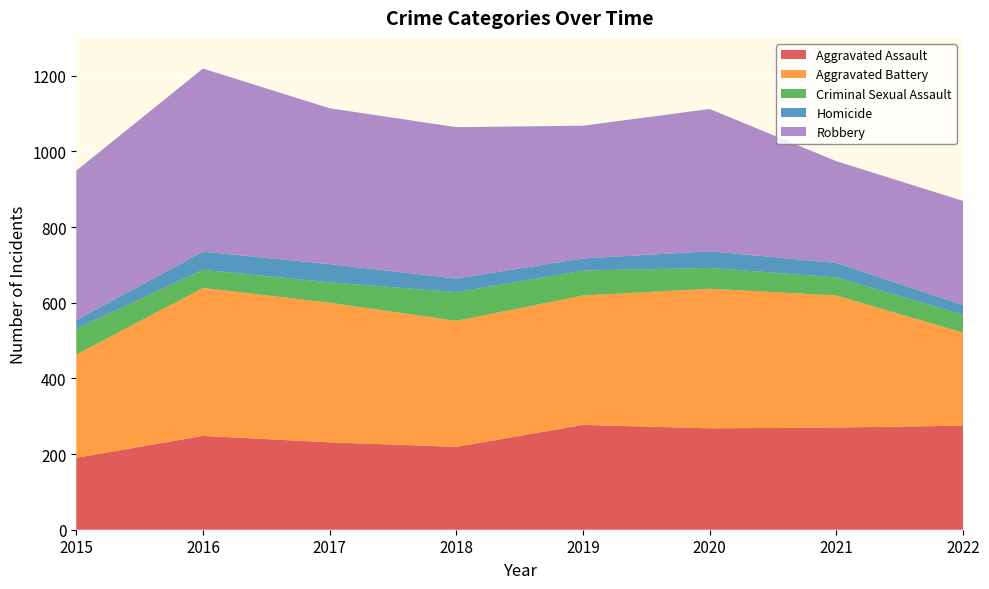

Reading left to right, list all the values displayed in this chart.

Aggravated Assault: 2015=190	2016=248	2017=231	2018=219	2019=277	2020=268	2021=270	2022=275
Aggravated Battery: 2015=273	2016=391	2017=369	2018=333	2019=342	2020=369	2021=349	2022=246
Criminal Sexual Assault: 2015=68	2016=48	2017=54	2018=76	2019=66	2020=55	2021=48	2022=47
Homicide: 2015=23	2016=48	2017=48	2018=36	2019=32	2020=44	2021=38	2022=26
Robbery: 2015=395	2016=484	2017=412	2018=400	2019=351	2020=376	2021=269	2022=275